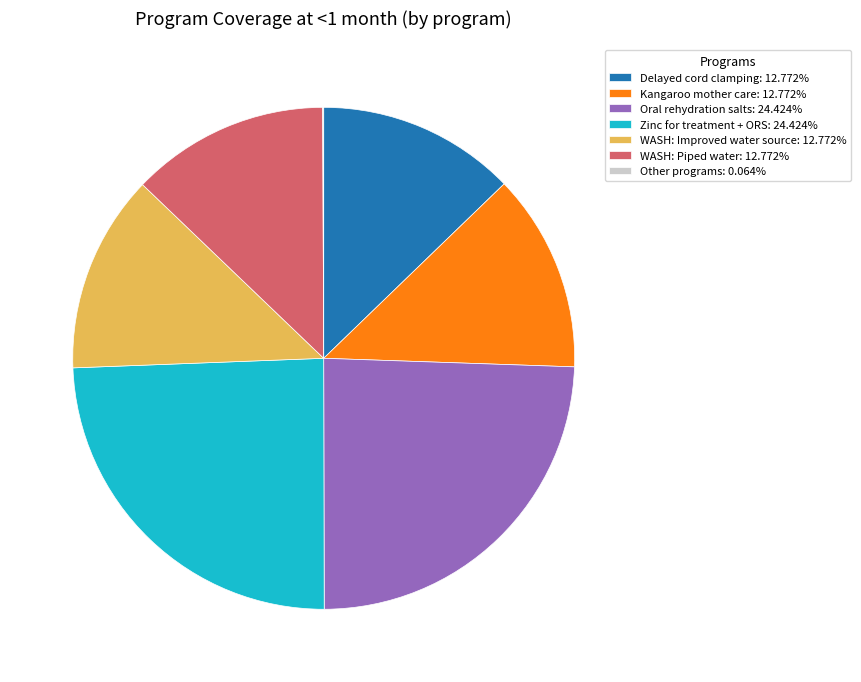

Is there any slice that represents more than half of the pie?

No